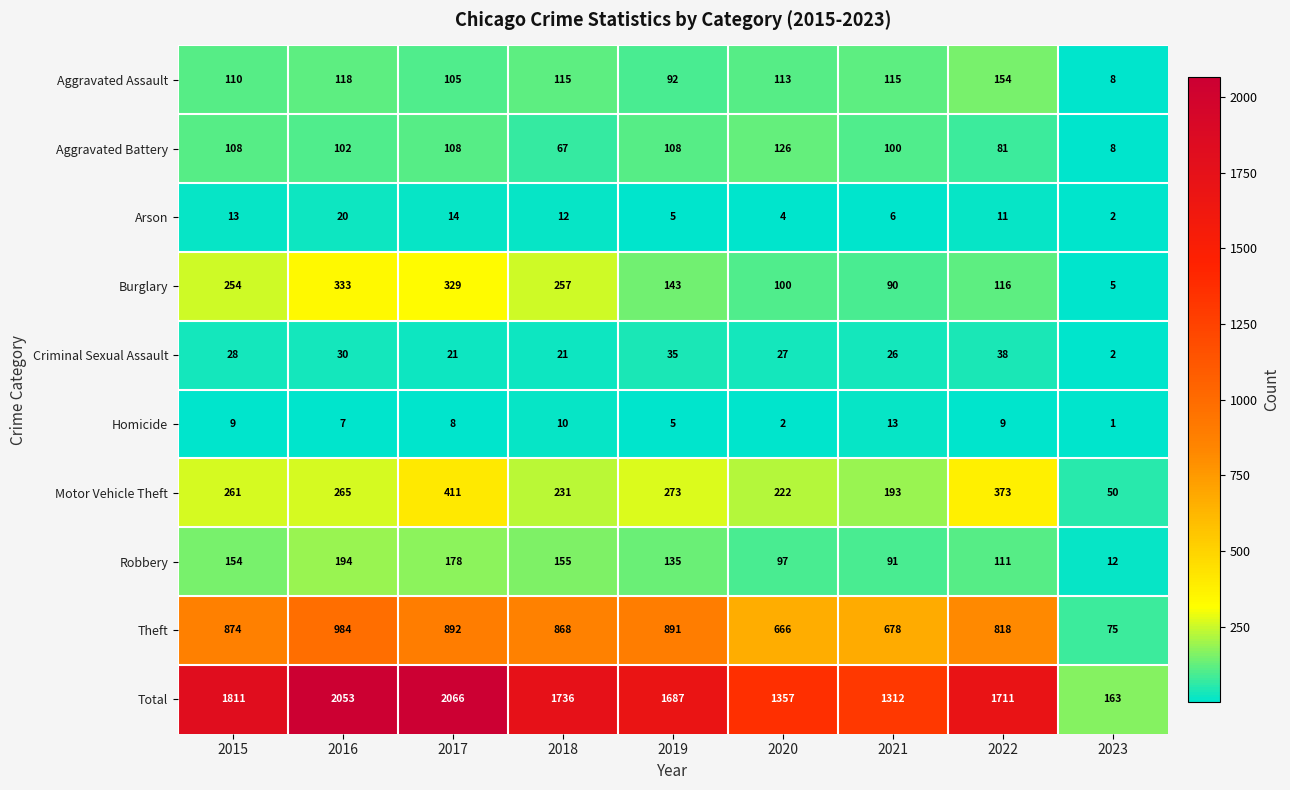

Which series has the largest range (max minus min)?

Total